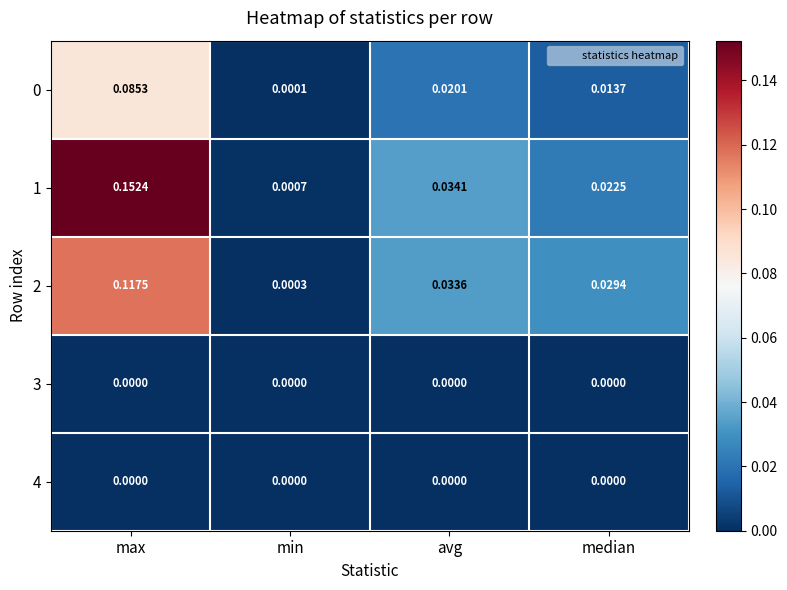

Which category has the highest value in the 2 series?

max